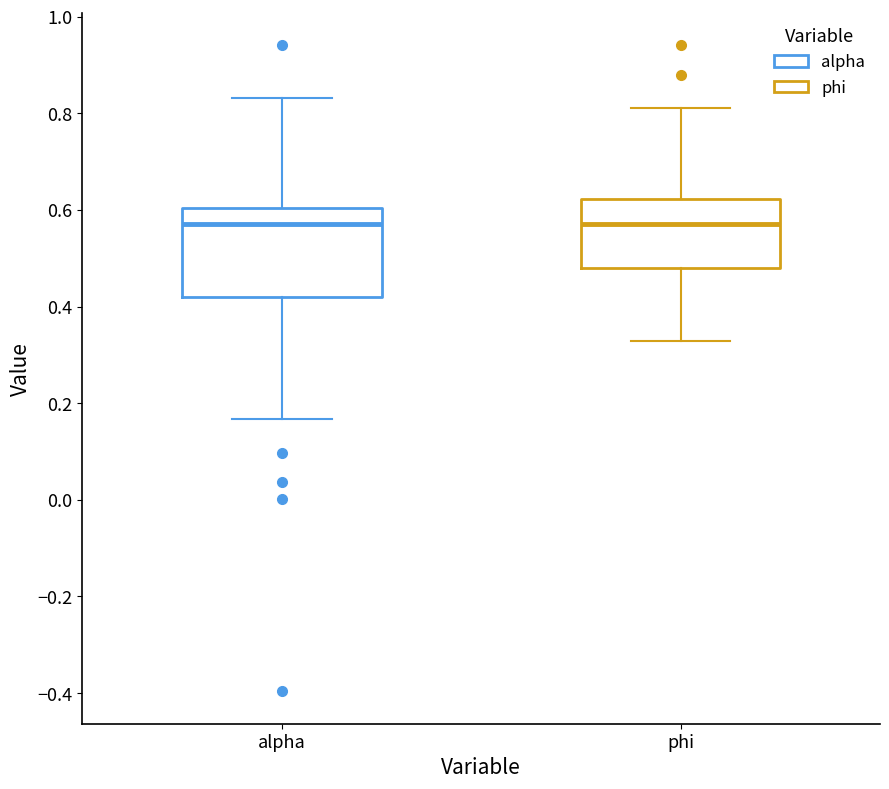

Which box is the tallest, from its lower edge to its upper edge?

alpha